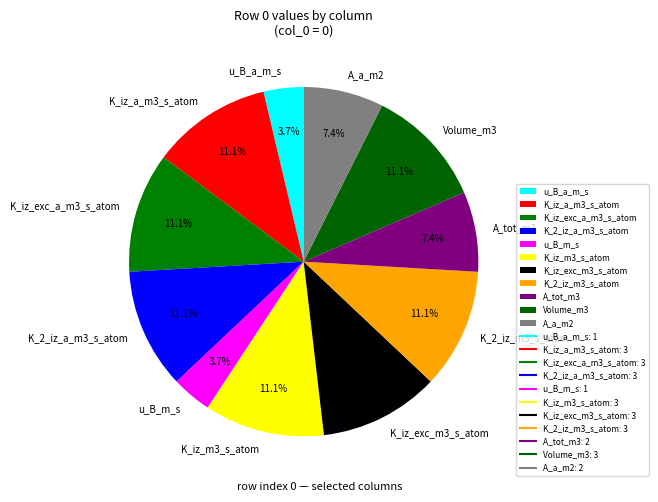

How much of the chart is everything except Volume_m3?

88.9%